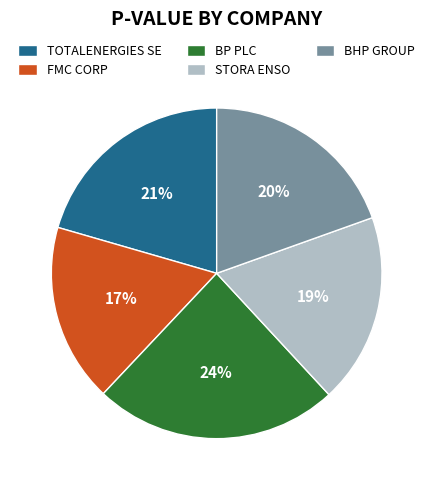

How many slices are in this pie chart?

5